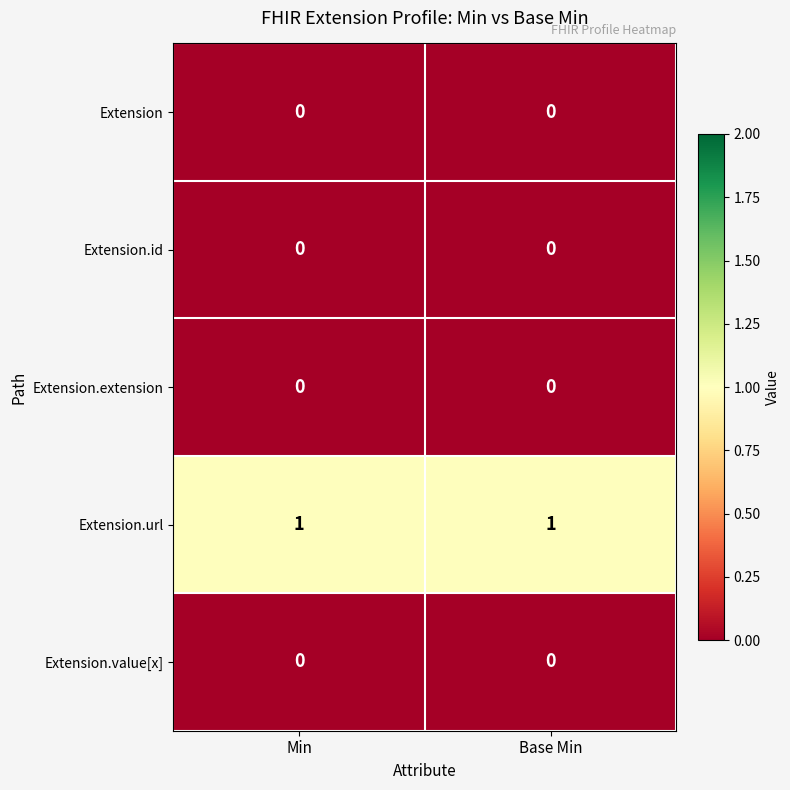

Is the value of Extension.extension at Base Min greater than the value of Extension.url at Min?

No